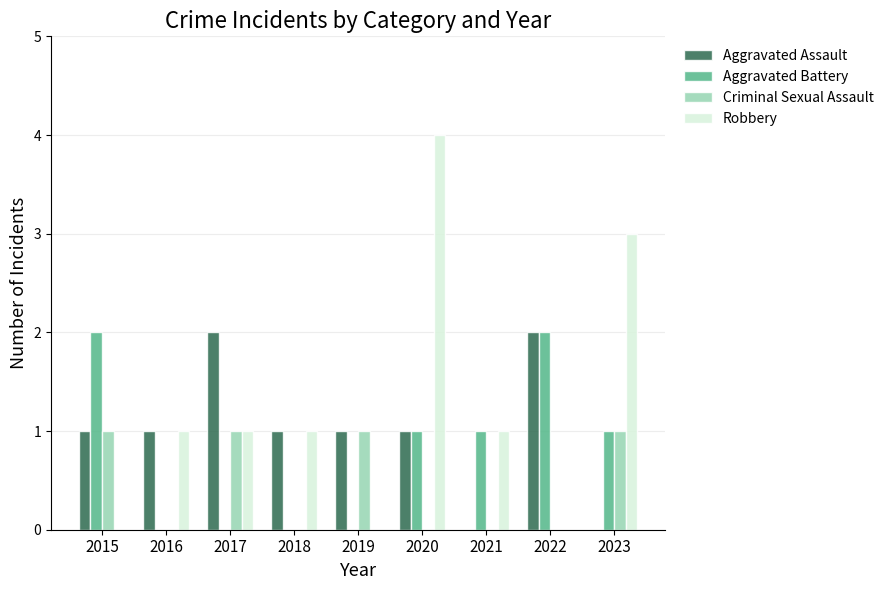

What is the average value of the Aggravated Assault series?

1